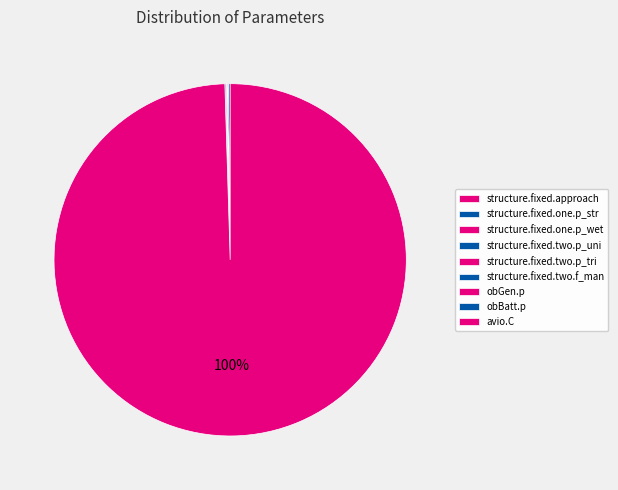

What is the change in value from structure.fixed.one.p_wet to structure.fixed.two.p_tri?

-196.4